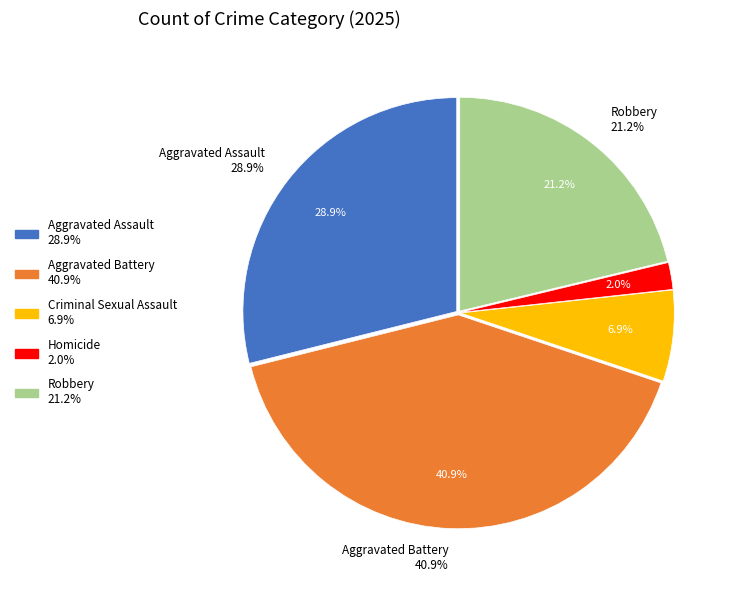

What is the total percentage of Robbery and Aggravated Battery?

62.2%